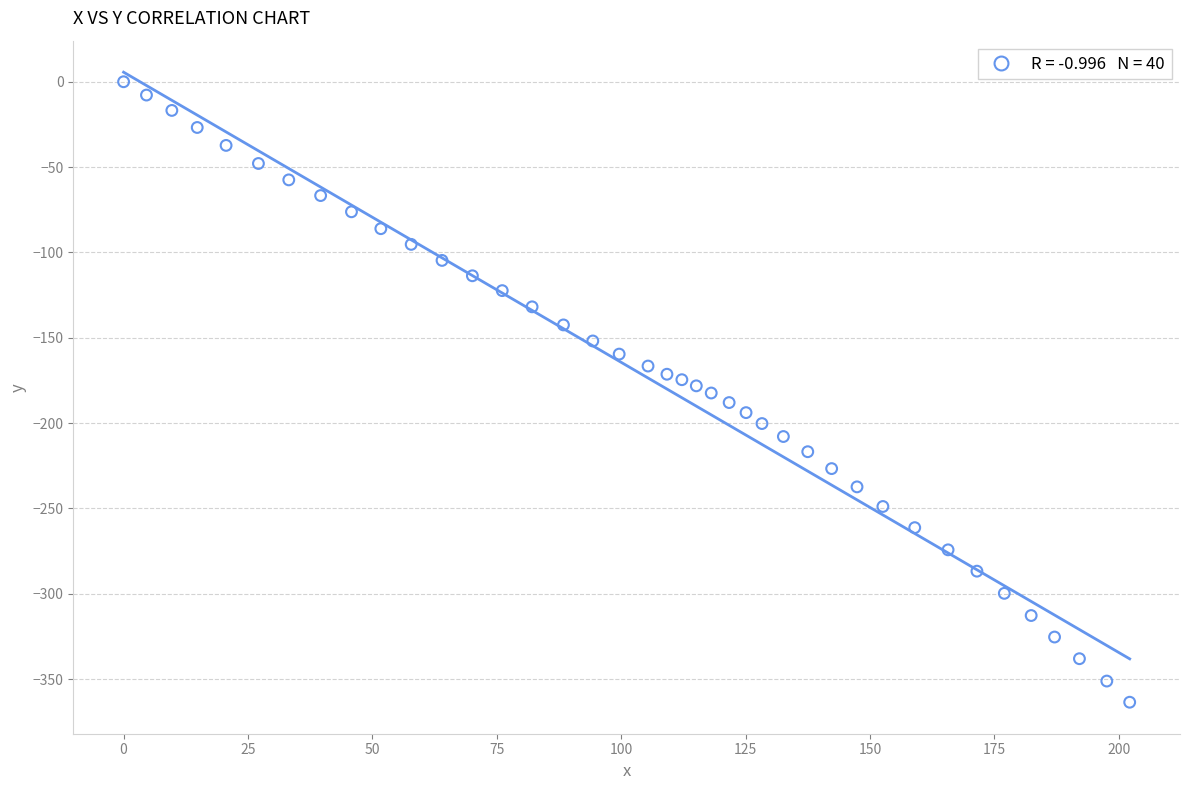

What is the range of X values (max minus min)?

202.2